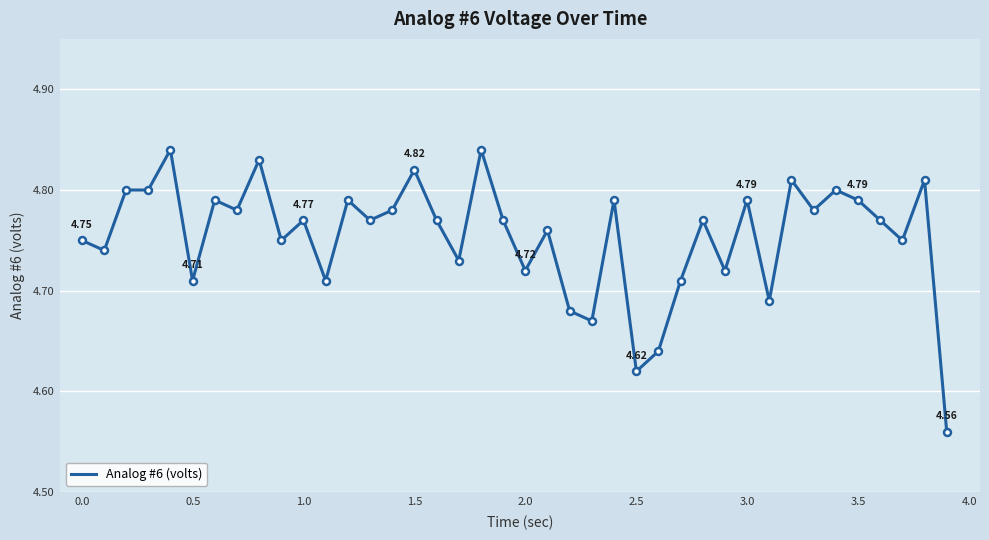

What is the difference between the maximum and minimum values?

0.3